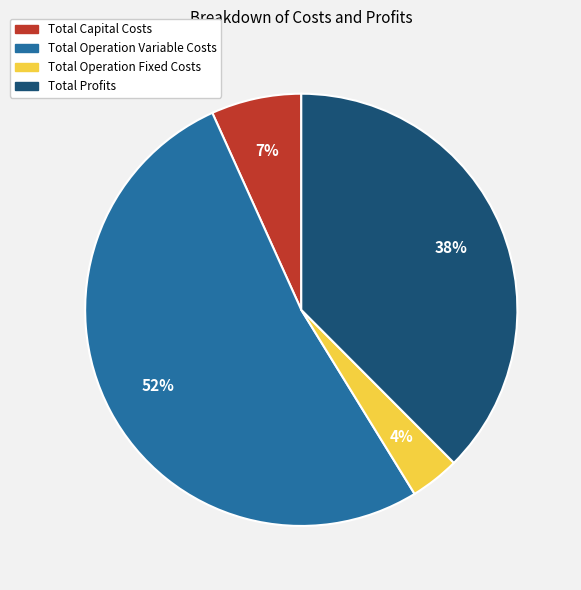

To the nearest percent, what is the difference between the Total Profits and Total Operation Fixed Costs slice percentages?

34%